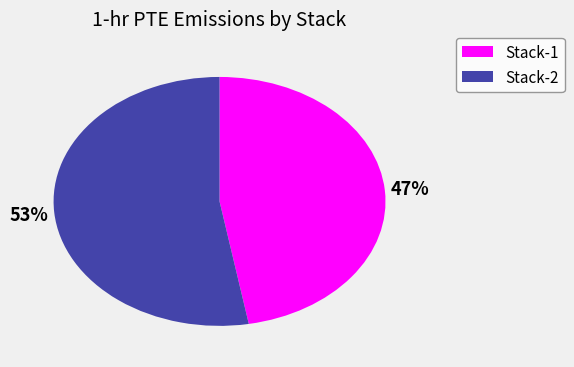

Which has a higher value, Stack-2 or Stack-1?

Stack-2